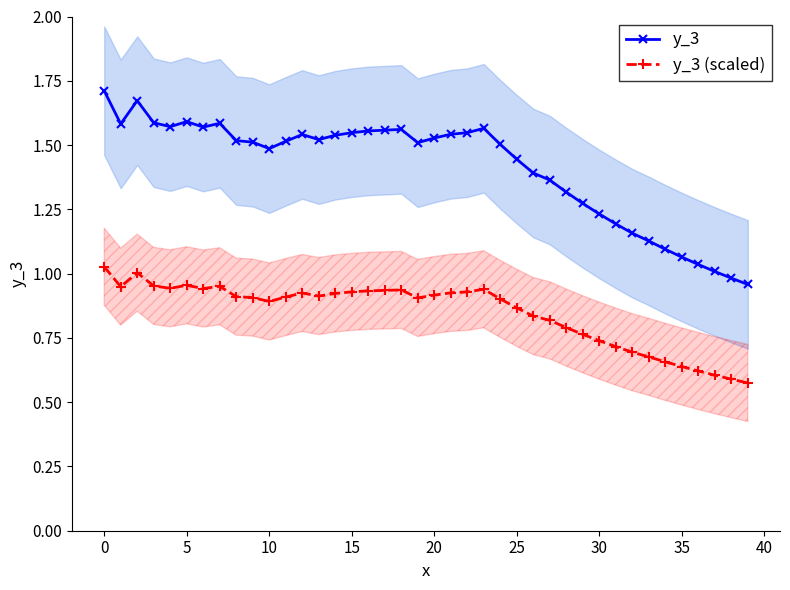

The value of y_3 at 0 is 0.4. True or false?

False